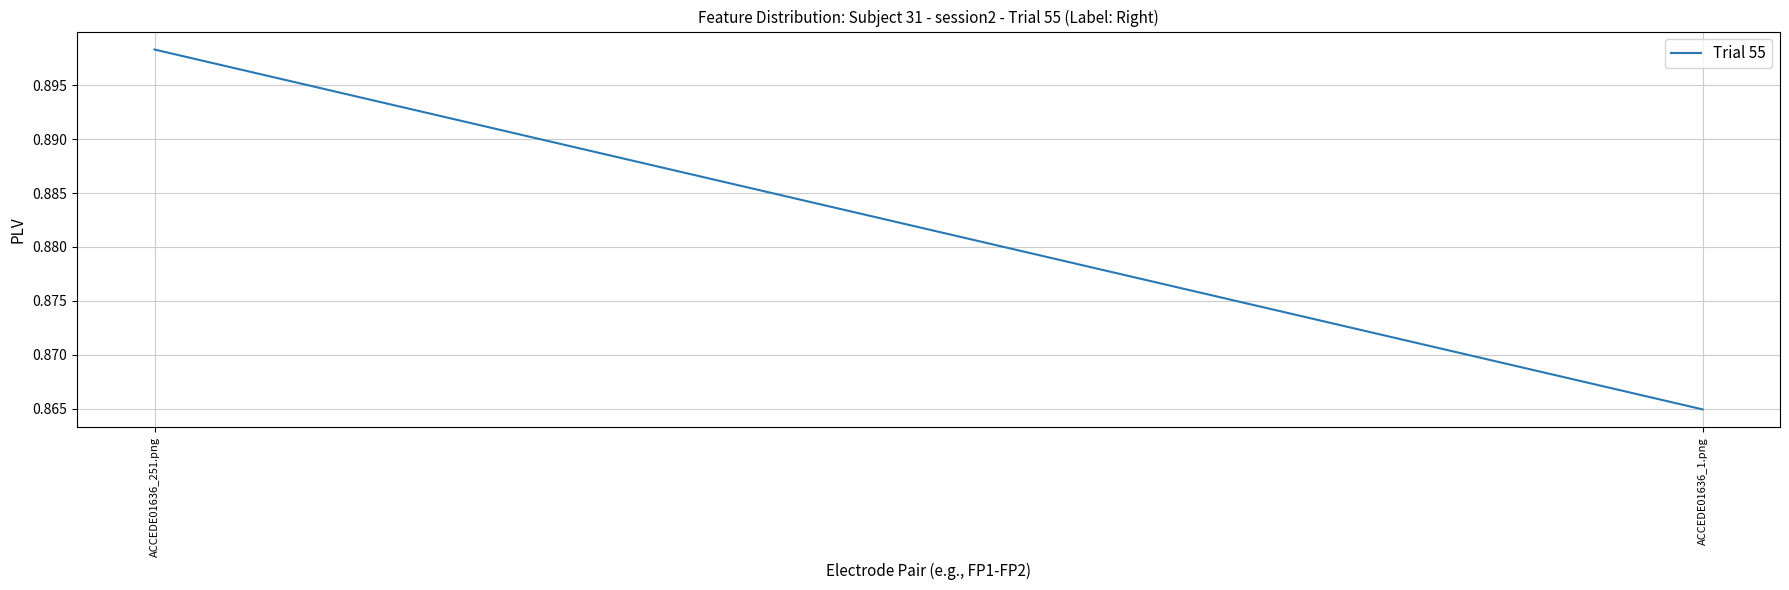

At which category does the chart reach its peak across all series?

ACCEDE01636_251.png